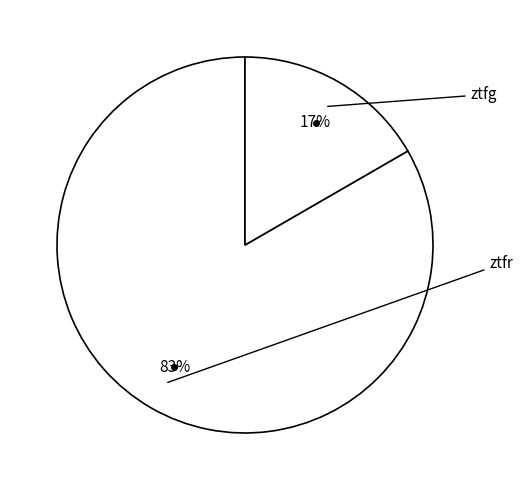

How many slices are in this pie chart?

2